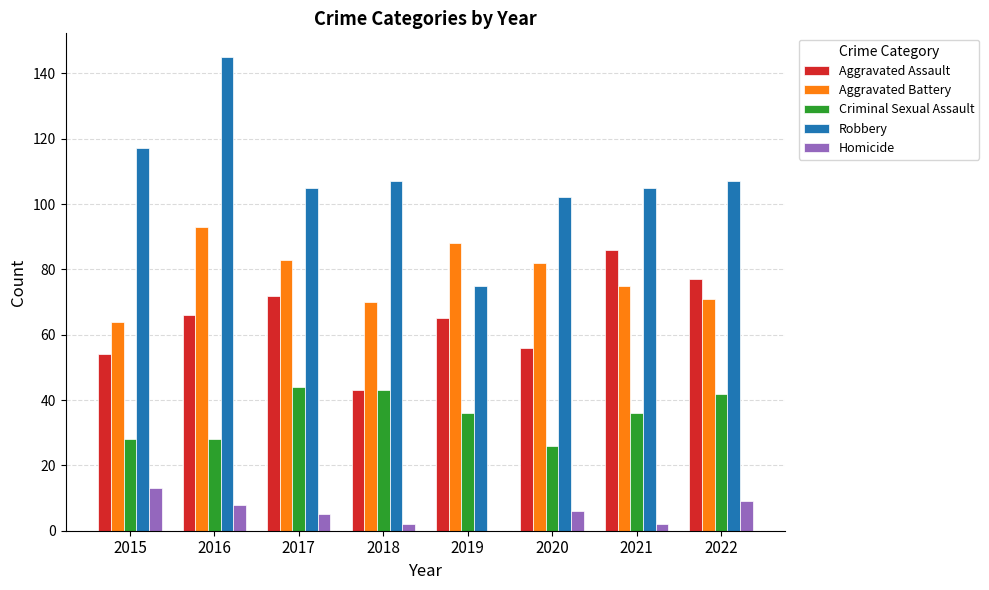

Is it true that Homicide equals 2 at 2021?

True